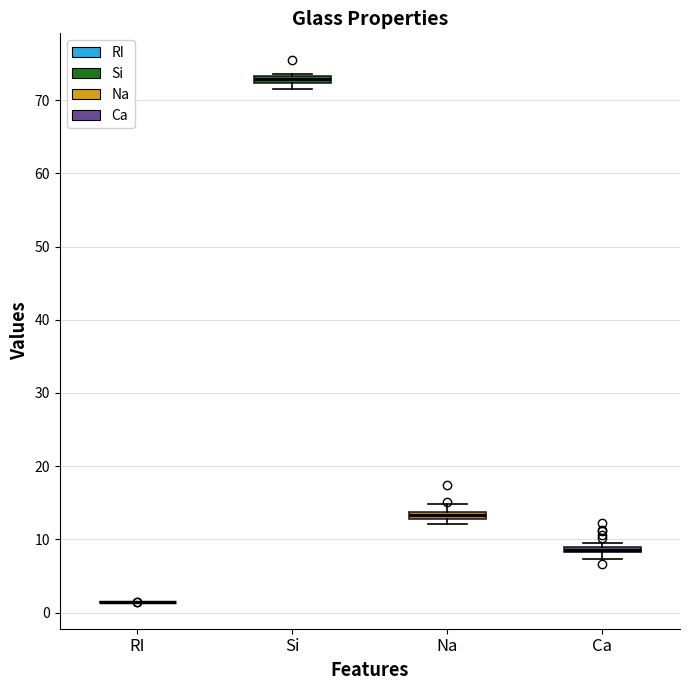

Where is the upper edge of the box for Si on the y-axis? The values are not printed on the chart, so give them approximately, as read against the axis.

73